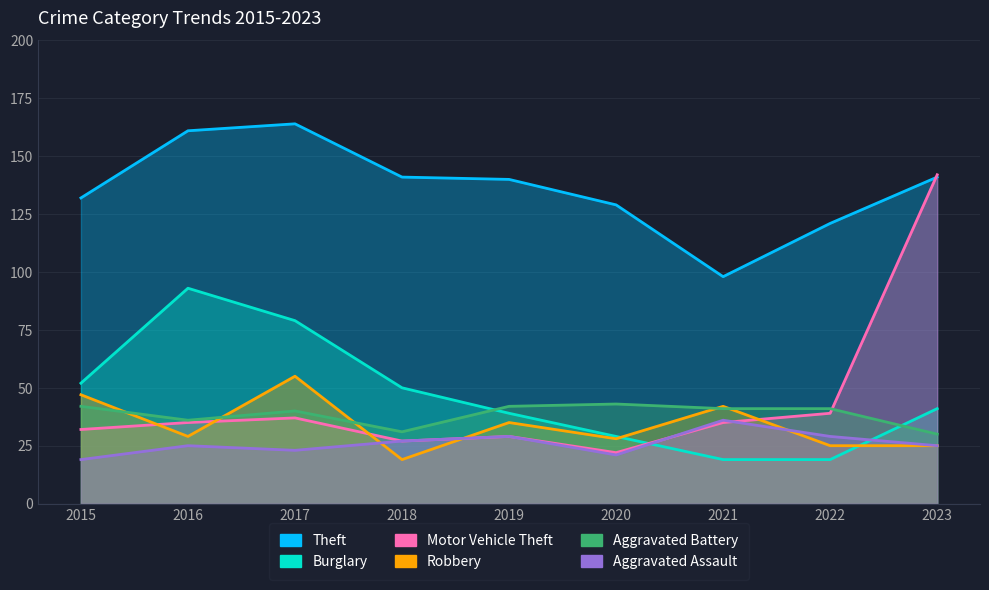

Where is the first local minimum for Robbery?

2016